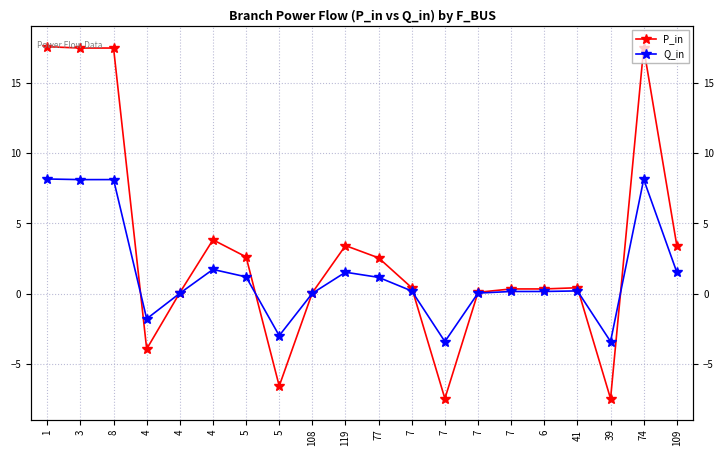

The value of P_in at 7 is 0.3. True or false?

True